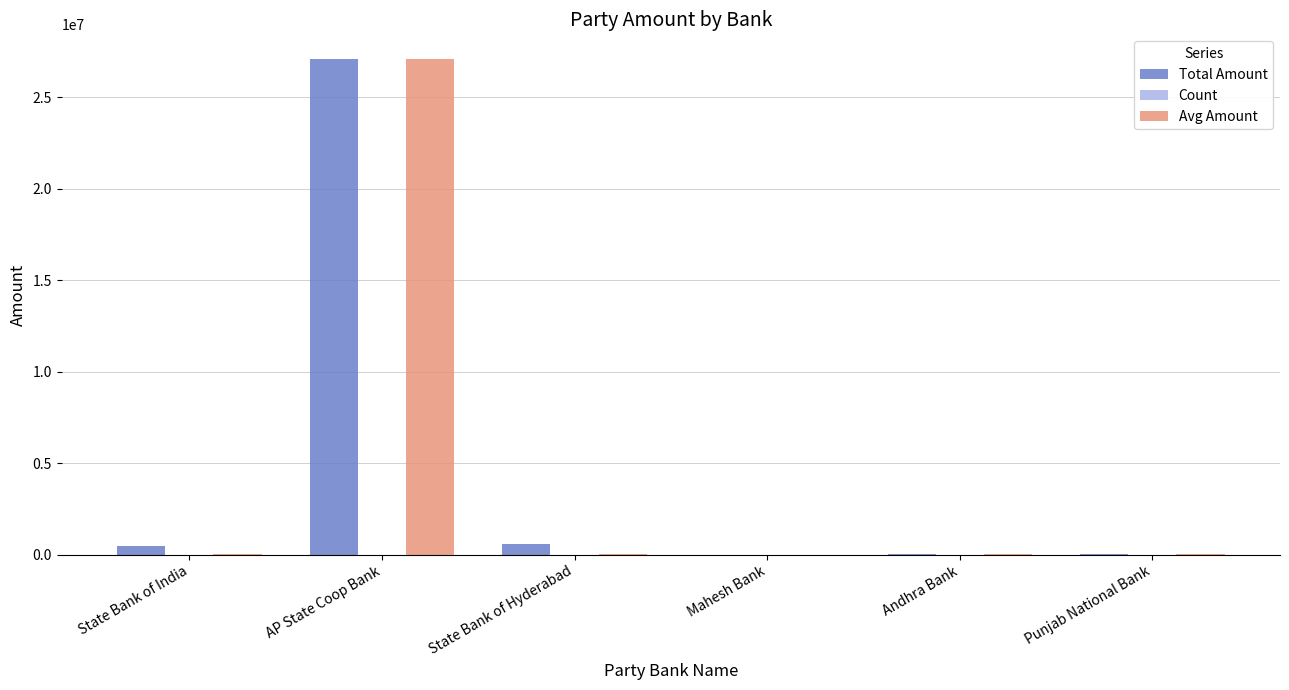

What is the greatest value displayed?

27083121